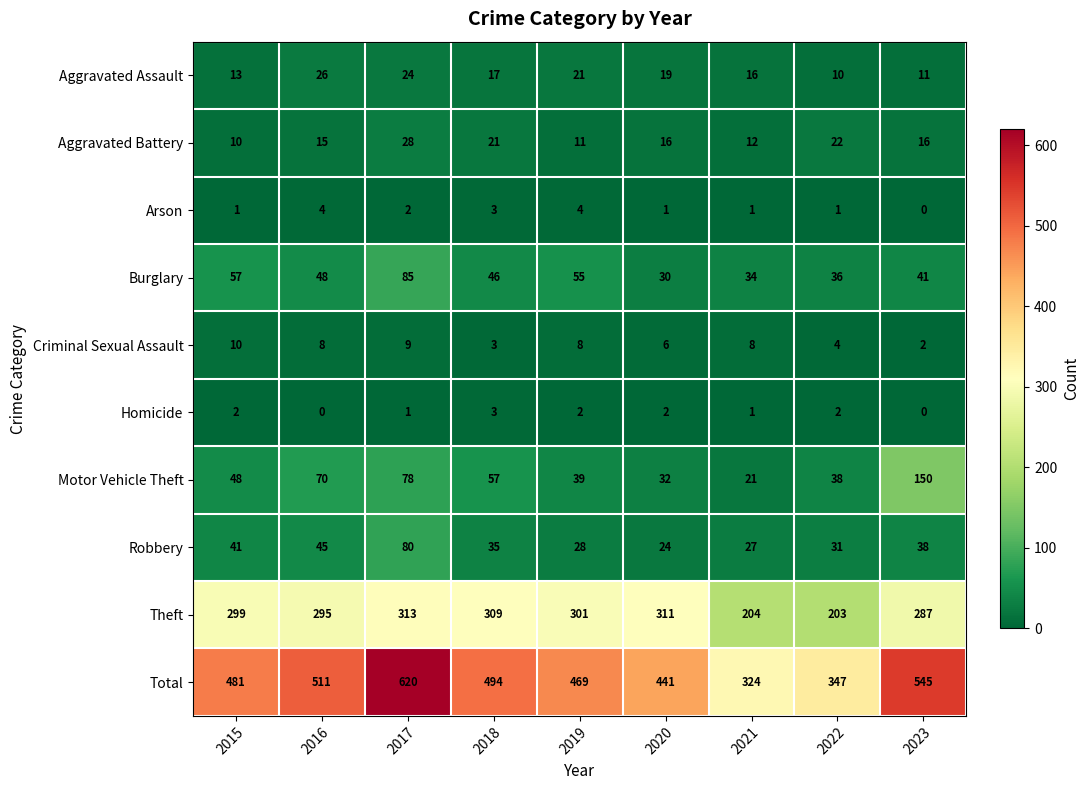

Which series has the widest spread of values?

Total